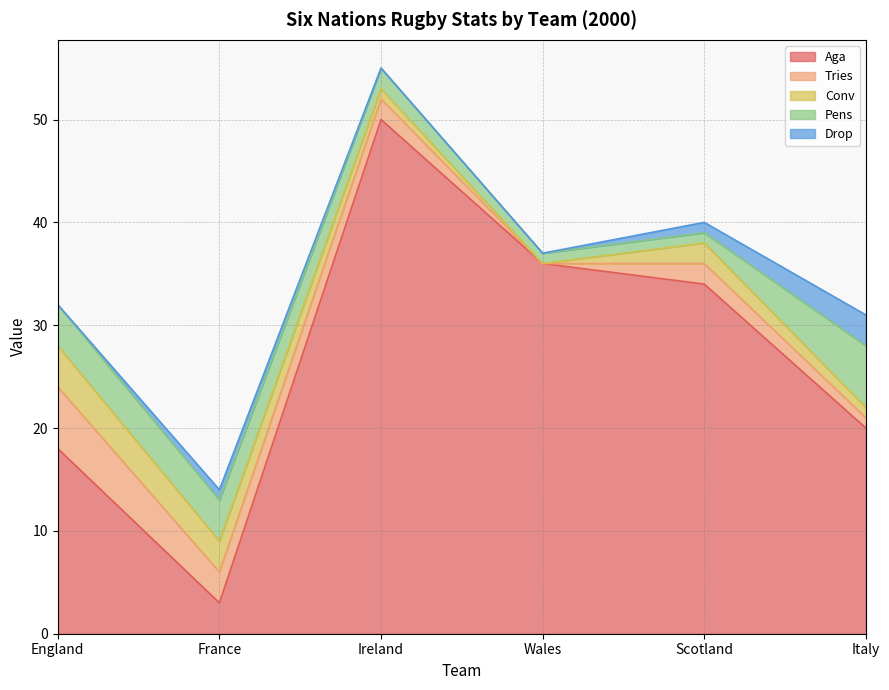

Where does the Conv series first go above 2?

England